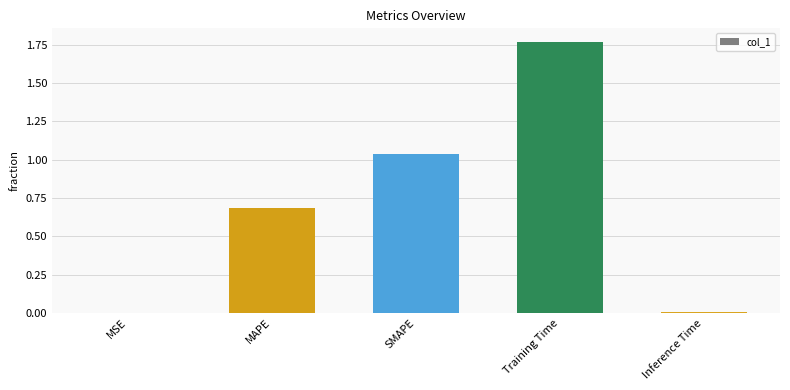

Which label corresponds to the largest value in the chart?

Training Time